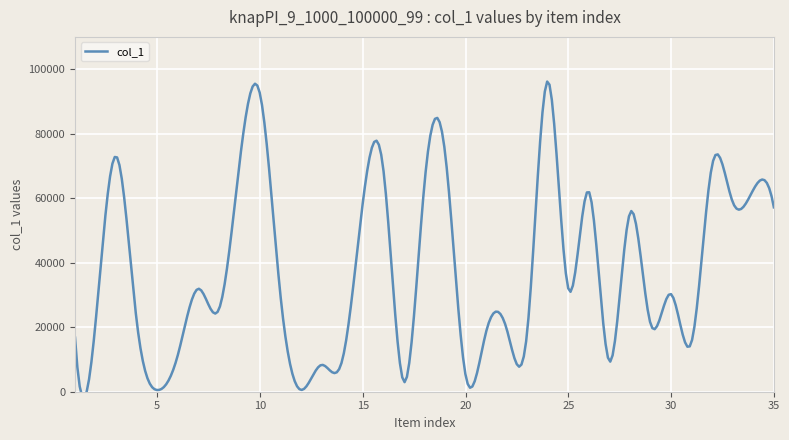

Between 32 and 28, which is larger?

32